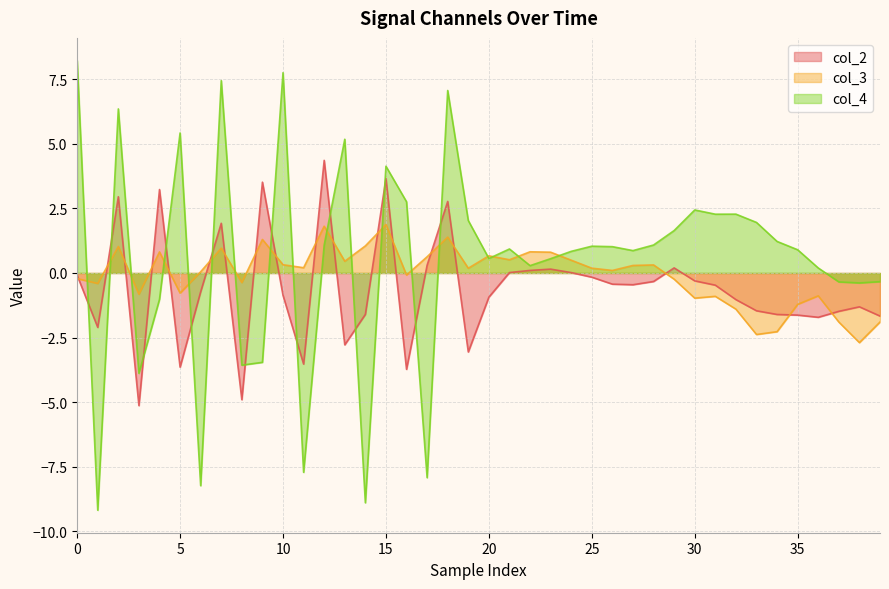

What is the average value of the col_4 series?

0.6